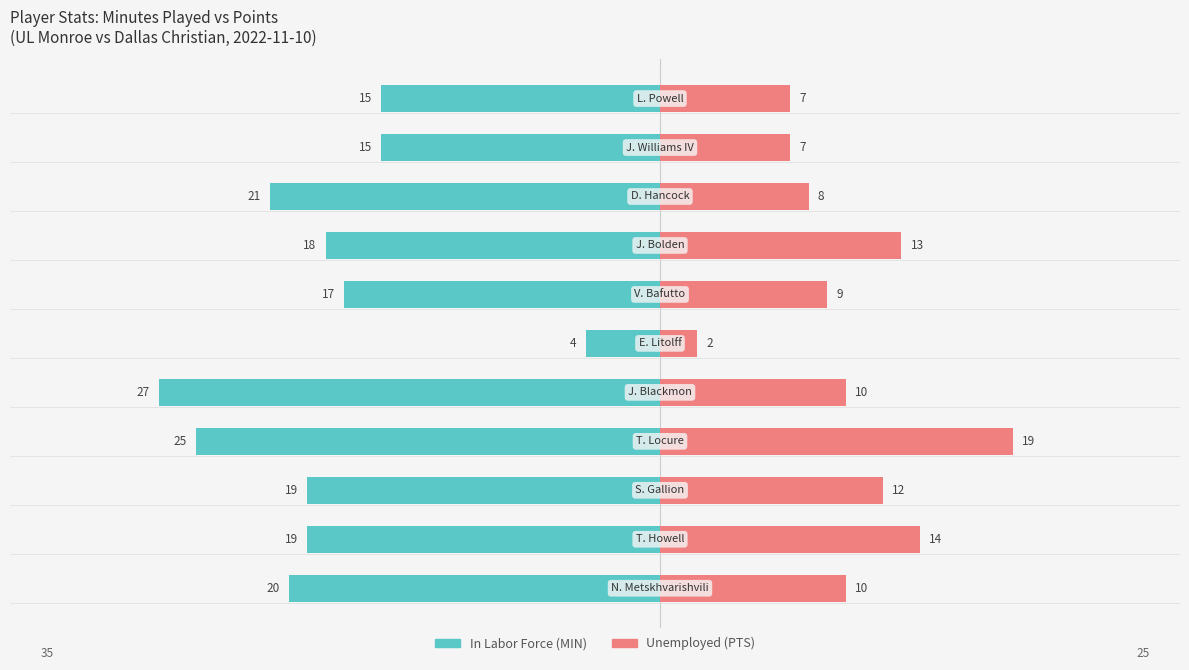

How many bars are there in each group?

2